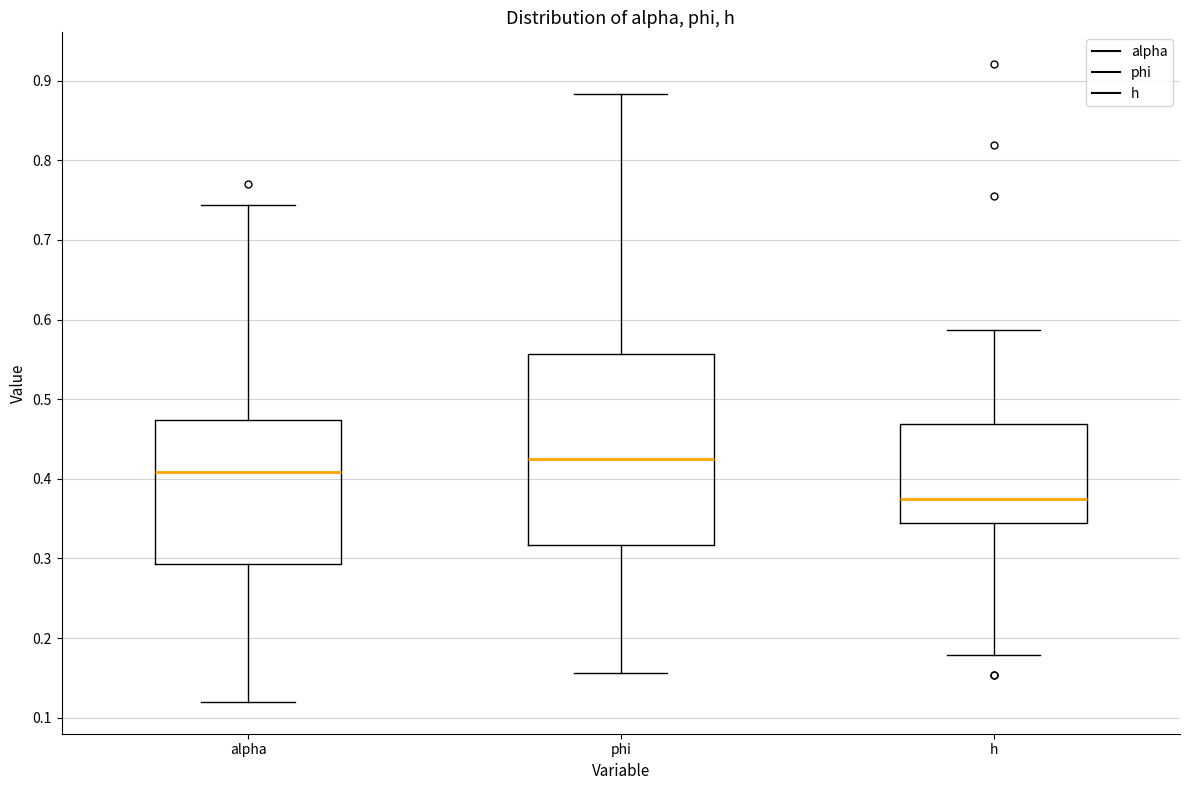

Which box is the tallest, from its lower edge to its upper edge?

phi